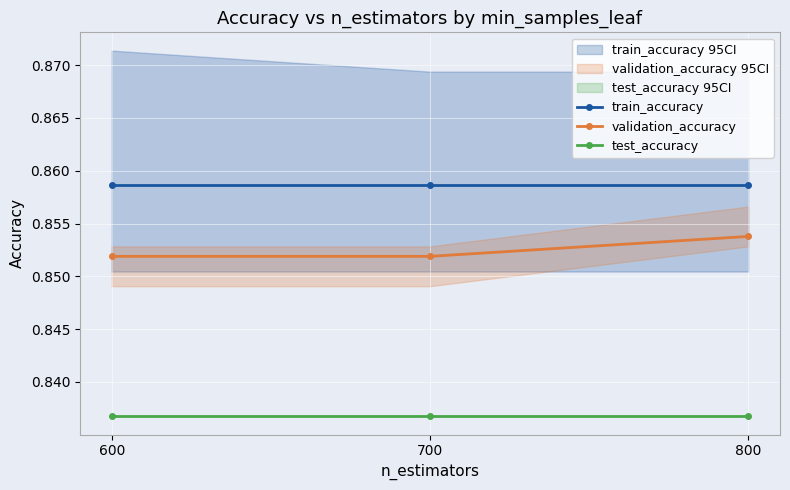

Which label corresponds to the smallest value in the chart?

600